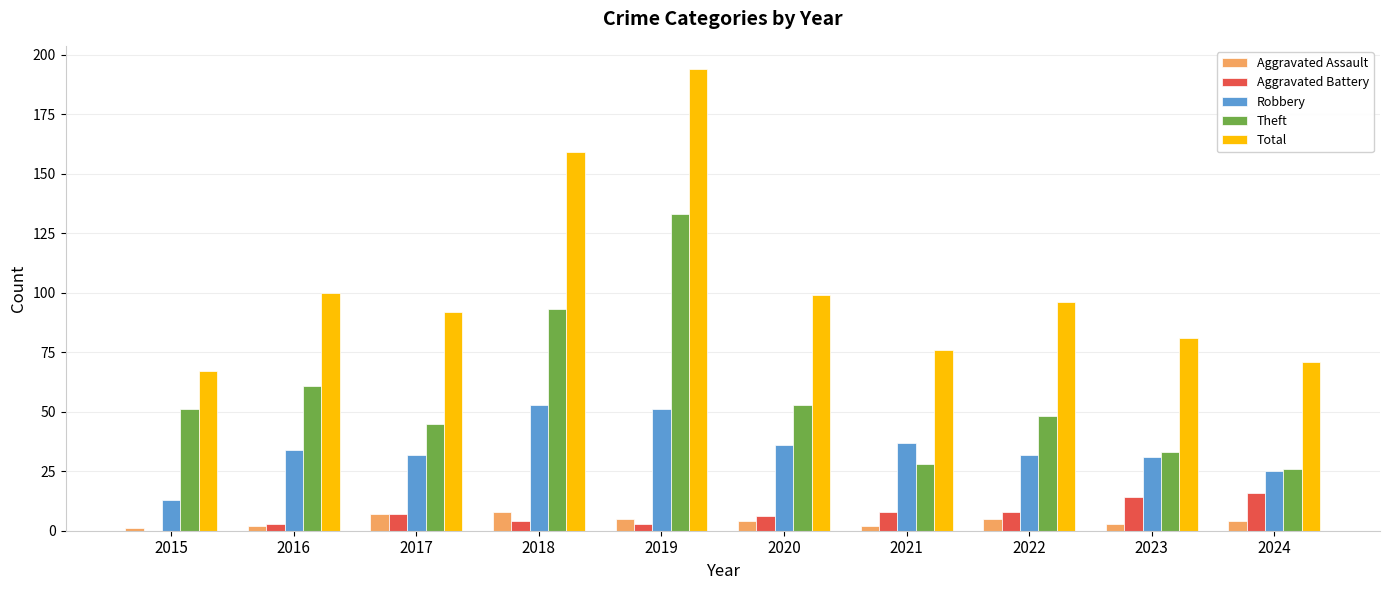

At which category is the sum across all series the highest?

2019